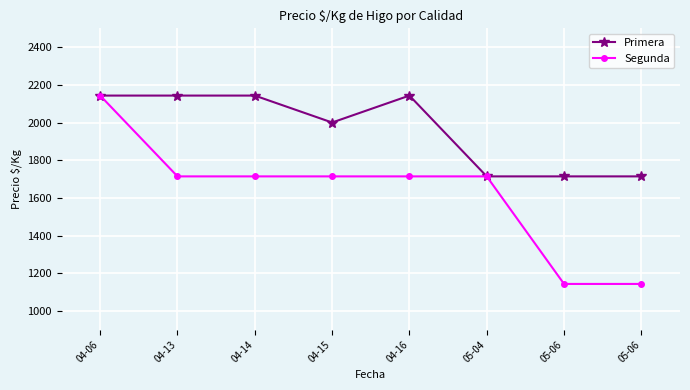

The Segunda series shows 3007 at 04-13. True or false?

False